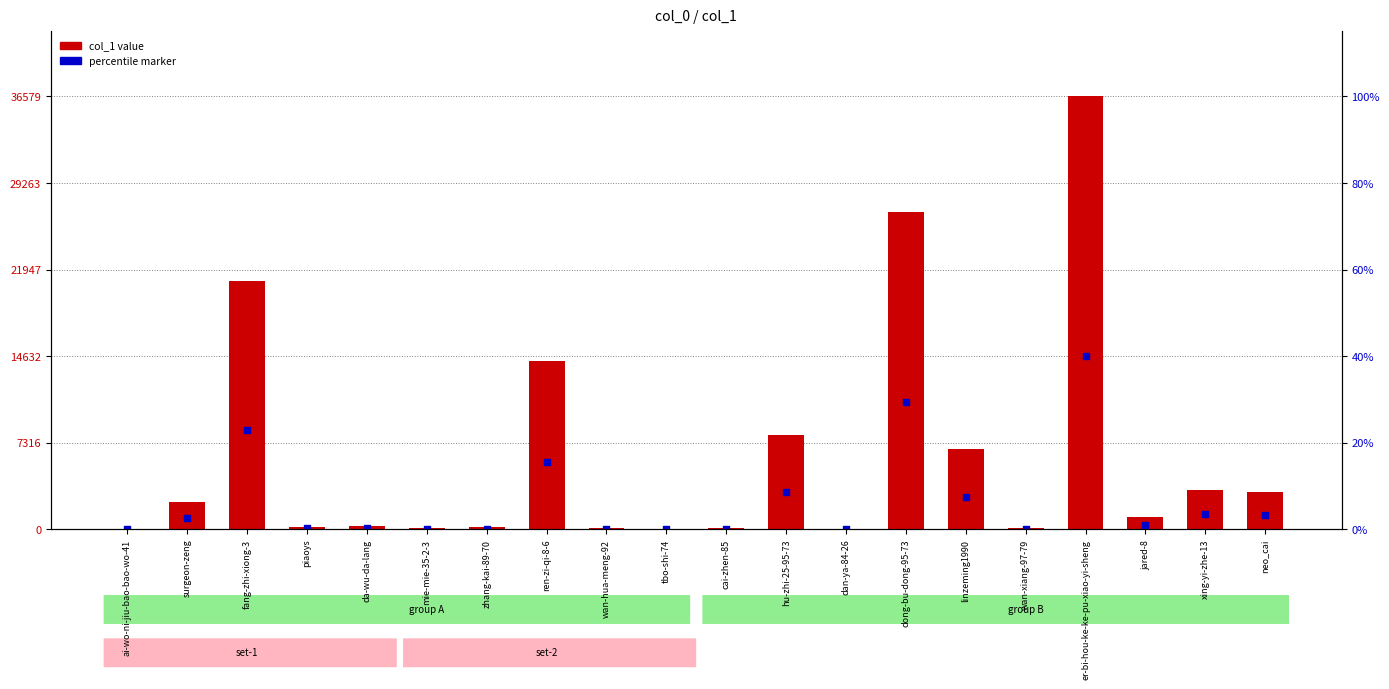

Which series reaches the minimum Y coordinate?

percentile marker